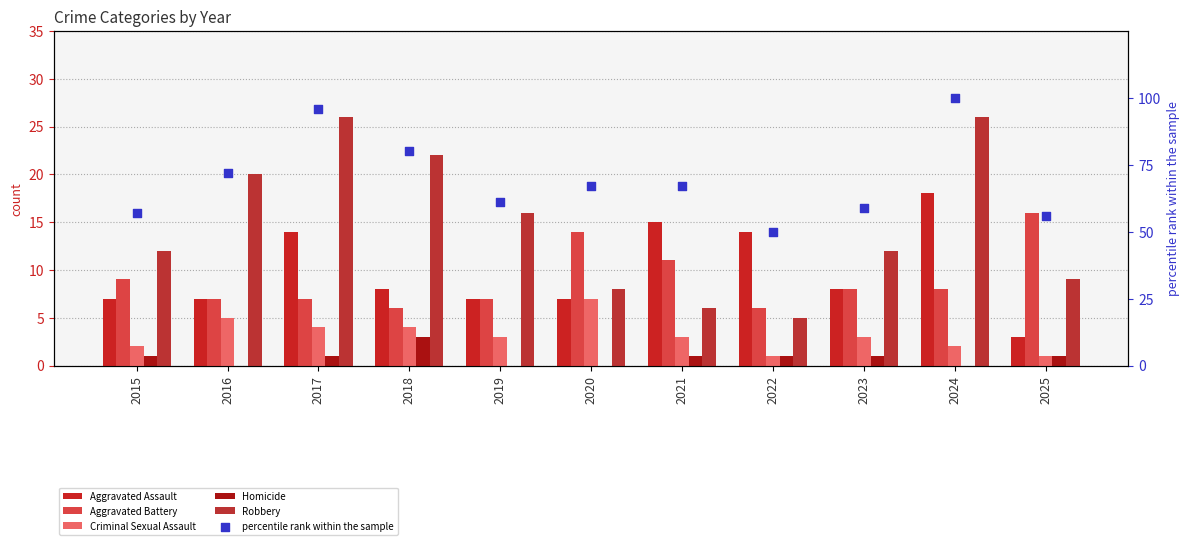

At which category is the sum across all series the highest?

2024